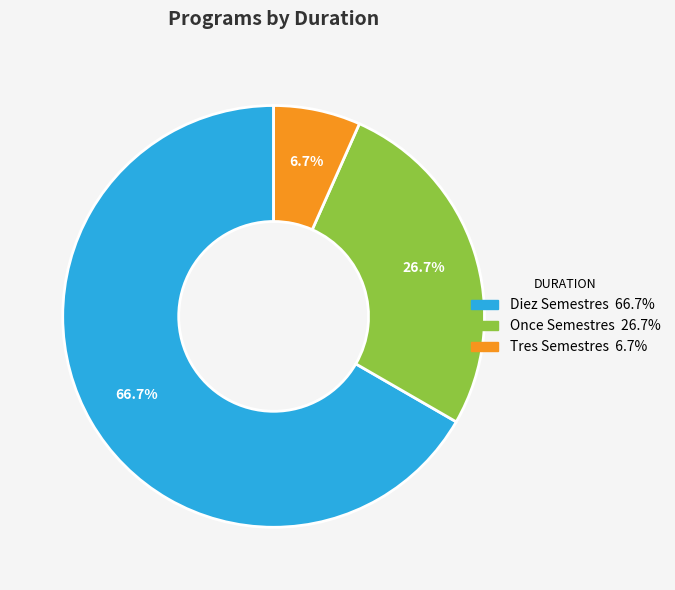

To the nearest percent, what is the difference between the largest and smallest slice percentages?

60%